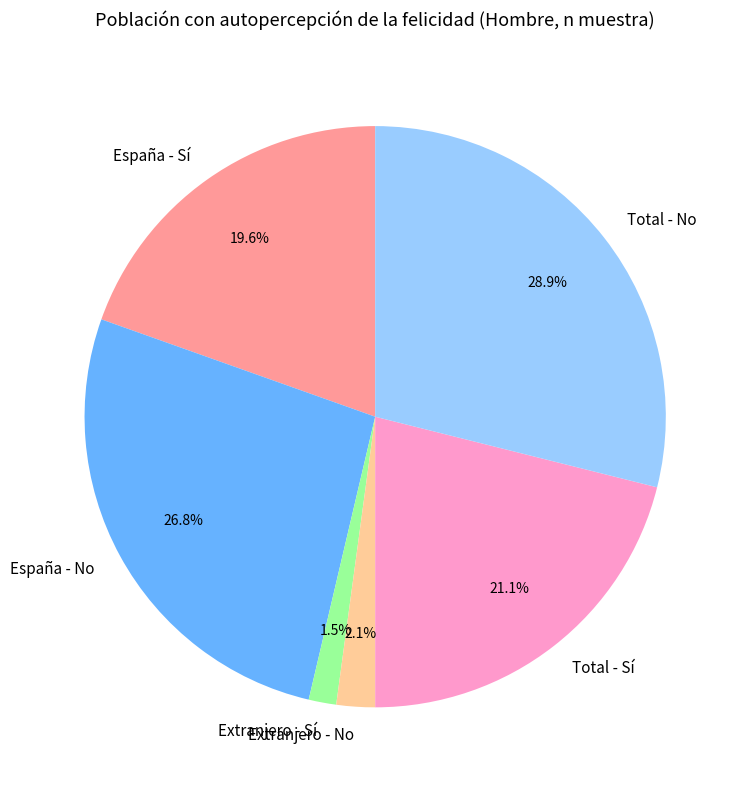

Count the number of slices in the pie.

6